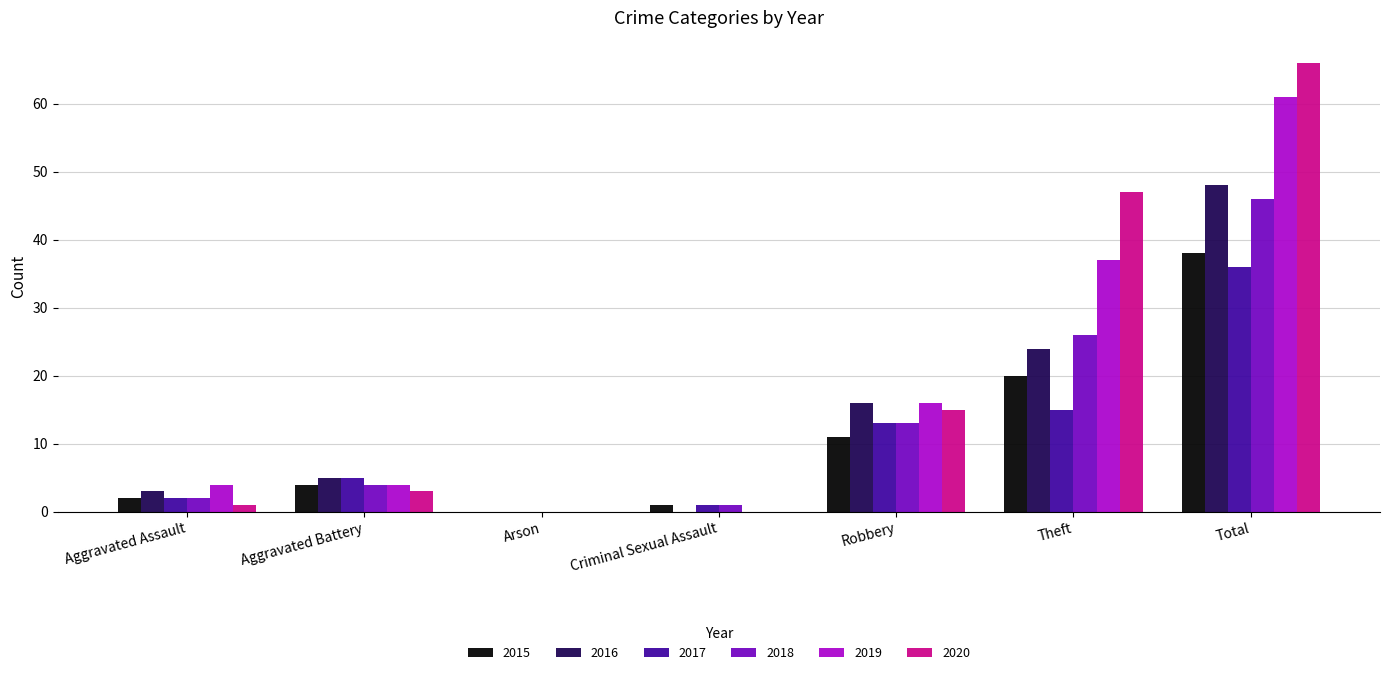

Which category has the highest value across all series?

Total